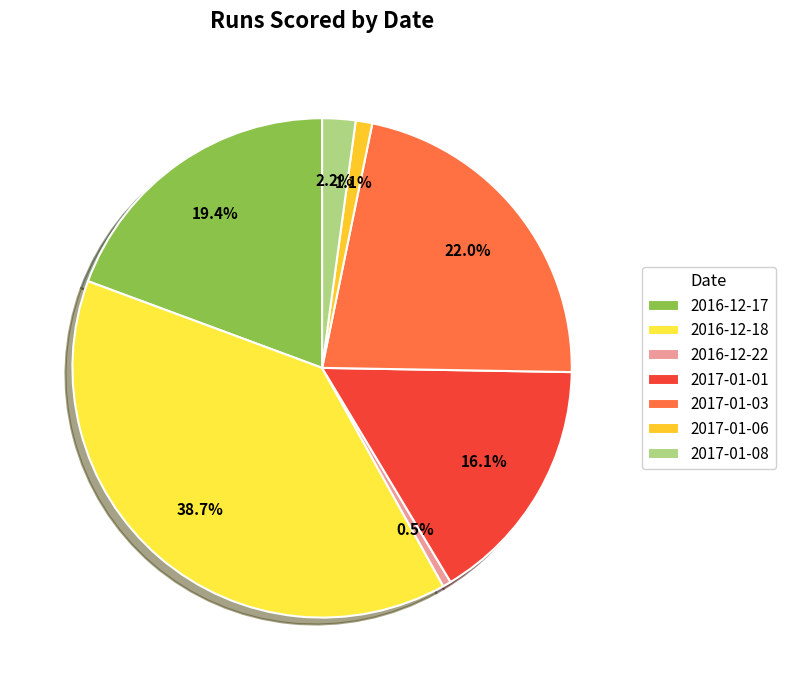

Which has a higher value, 2017-01-03 or 2017-01-08?

2017-01-03